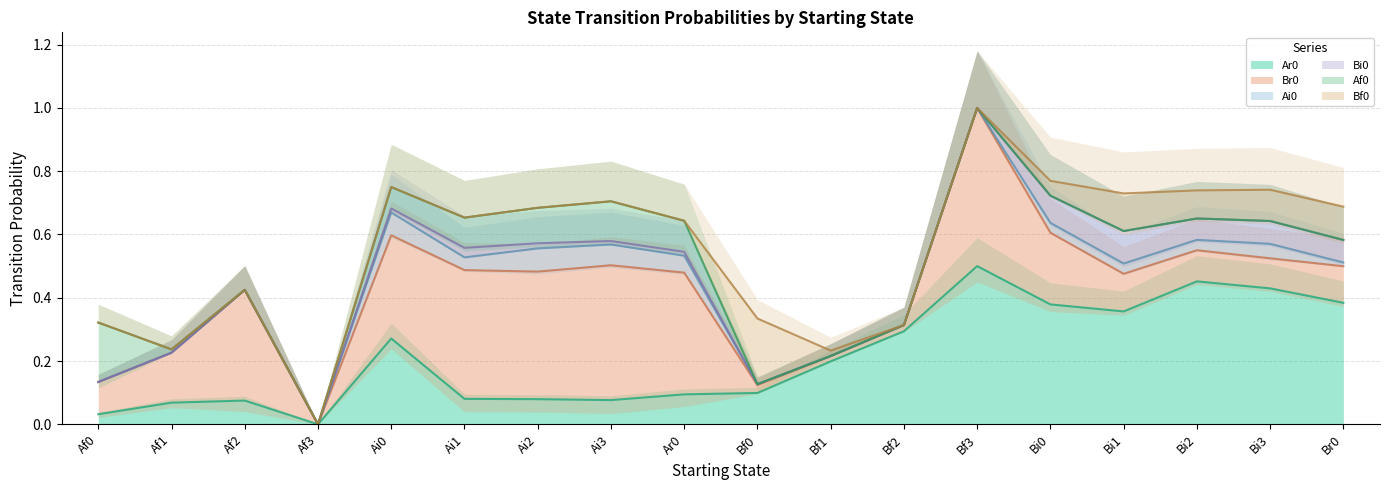

What is the maximum value shown in the chart?

0.5